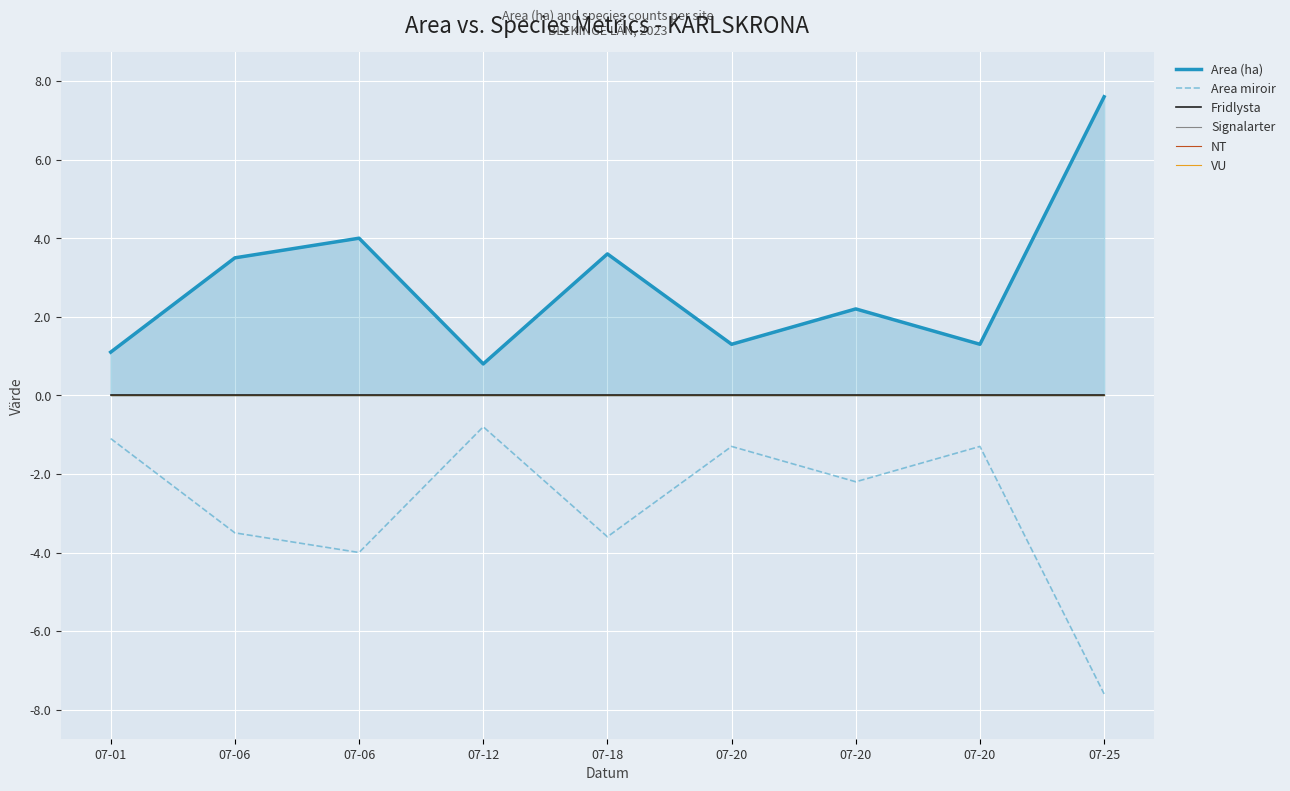

True or false: NT has a value of 0.0 at 07-20.

True